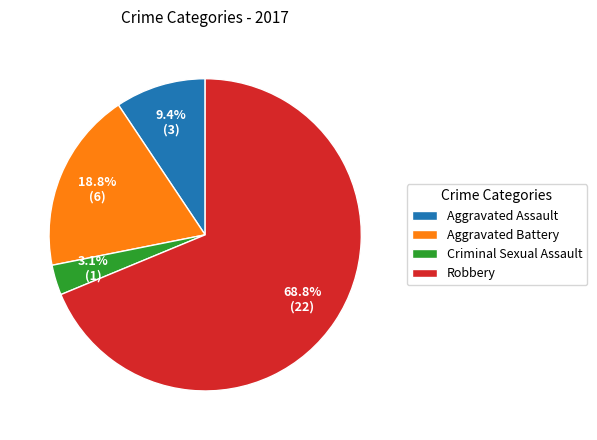

Does Aggravated Assault account for over 50% of the chart?

No